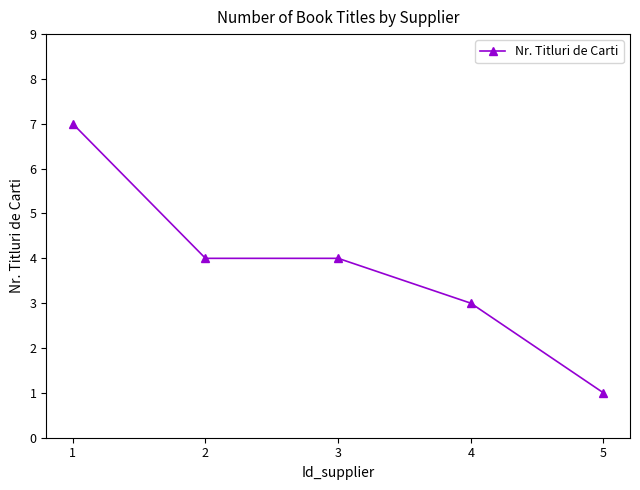

Is it true that the value at 2 is 6?

False